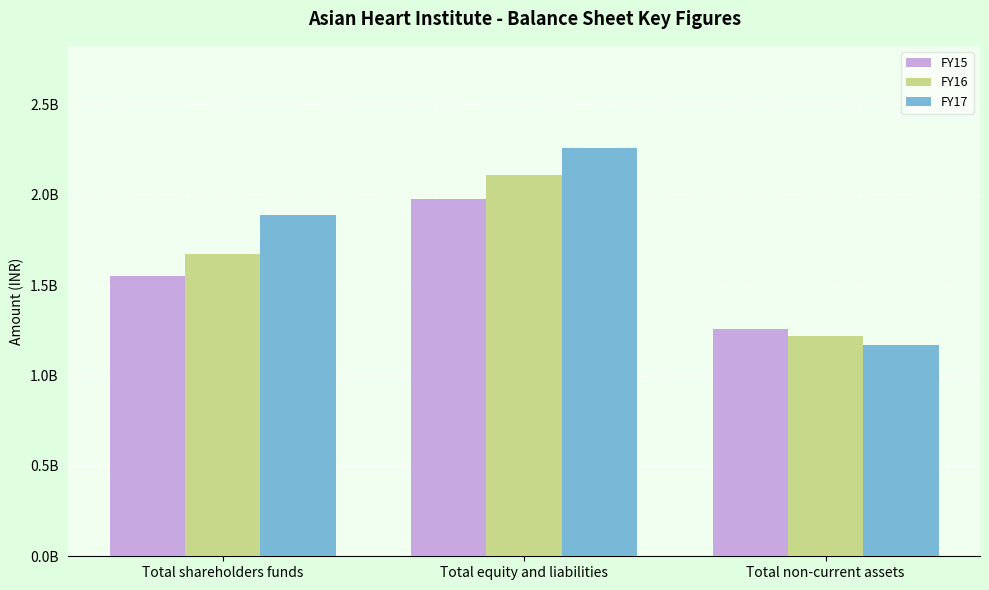

True or false: FY16 has a value of 1964134127 at Total non-current assets.

False